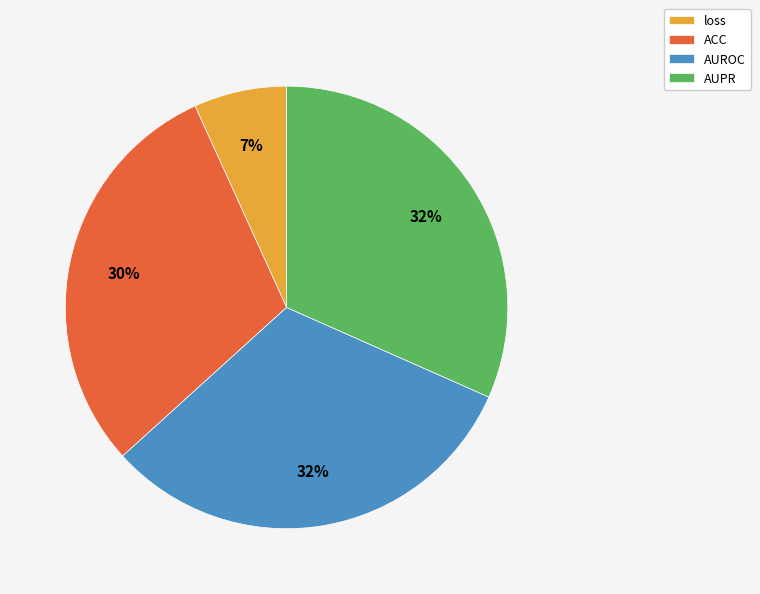

Combined, do AUROC and ACC account for over 50%?

Yes